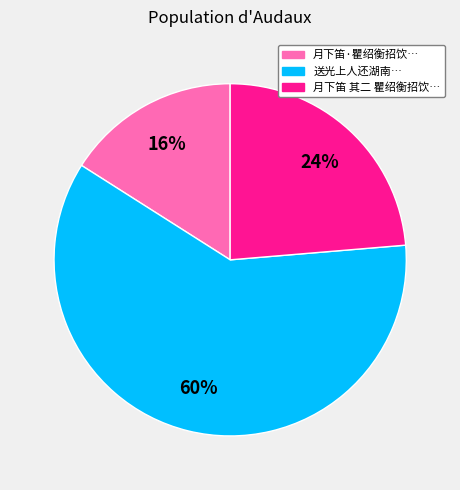

Does any single category account for the majority?

Yes